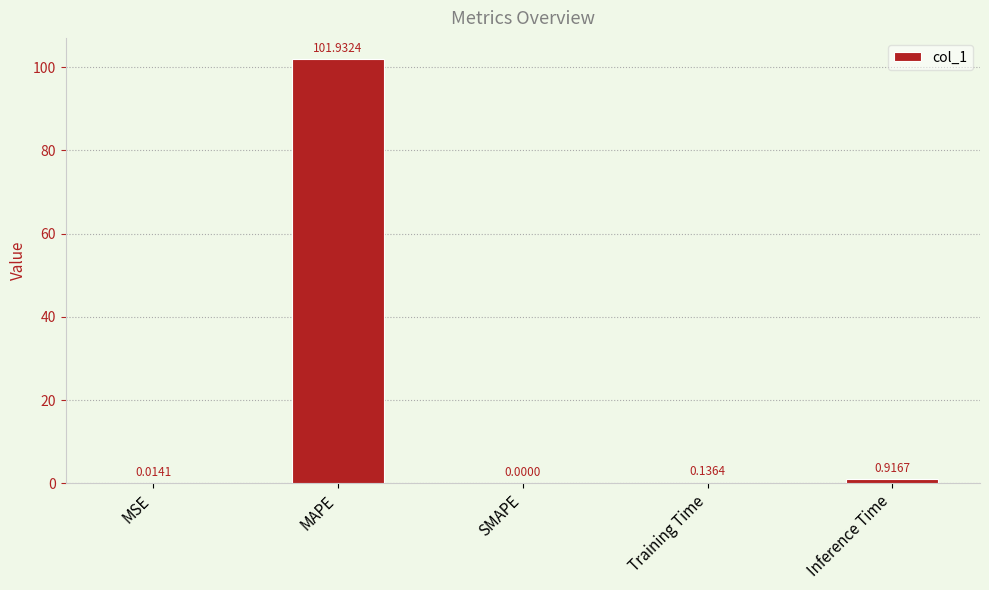

At which label is the value closest to 50?

Inference Time